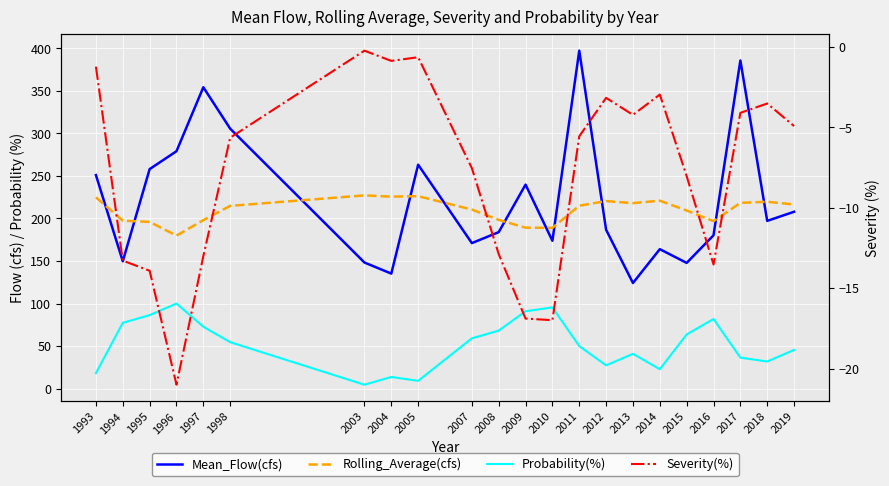

How many data points in Mean_Flow(cfs) are less than 197?

11